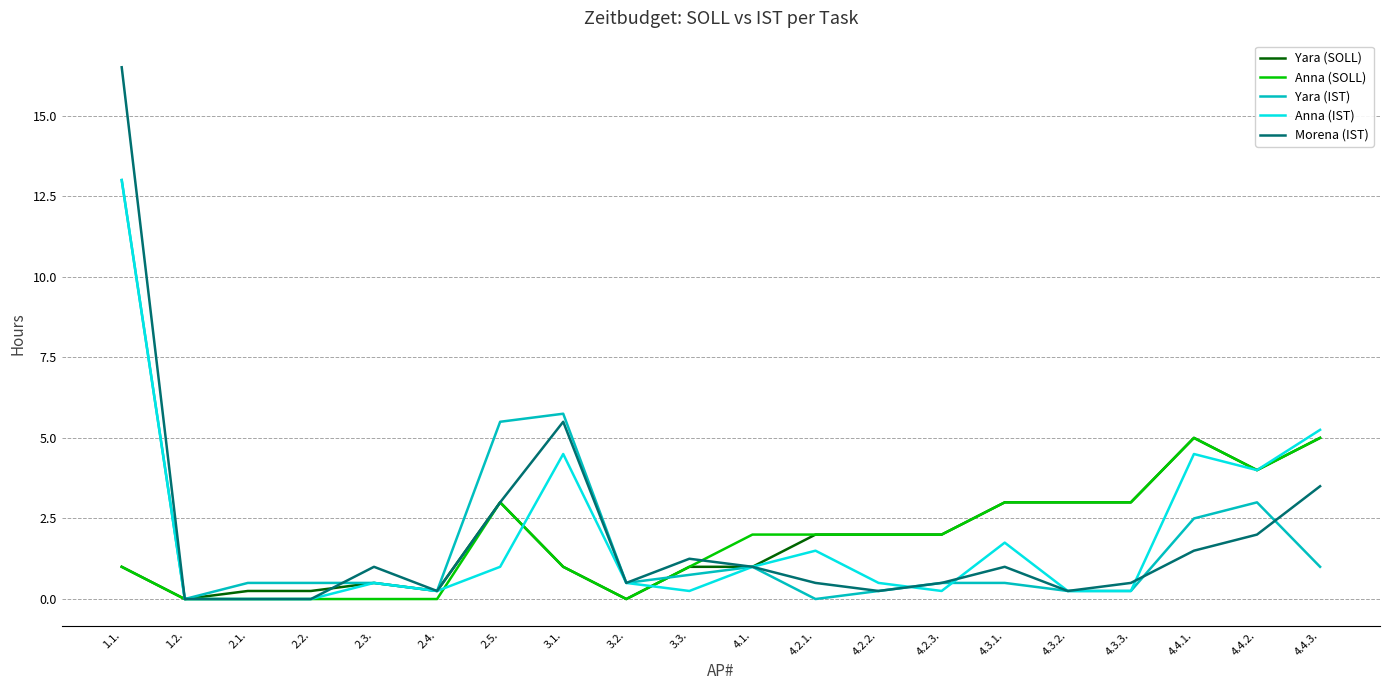

True or false: Yara (IST) has a value of 0.2 at 2.4..

True